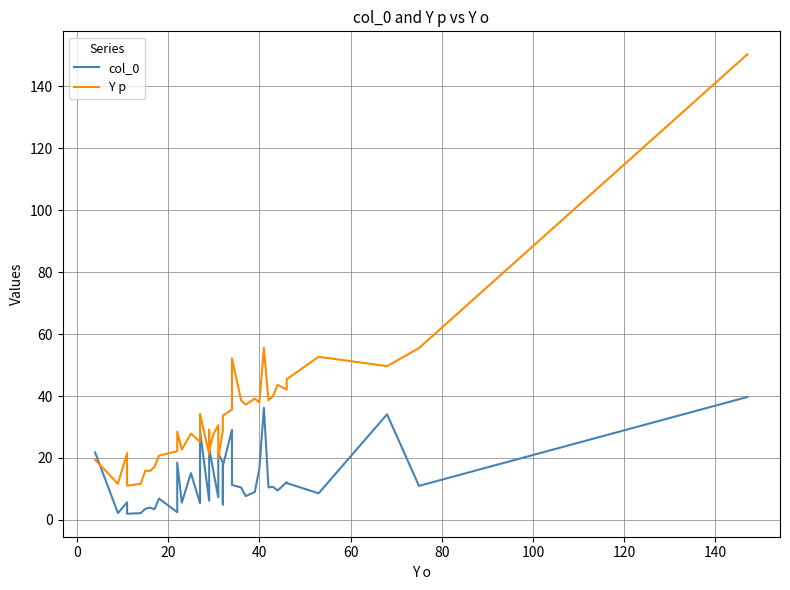

What is the sum of all col_0 values?

517.5